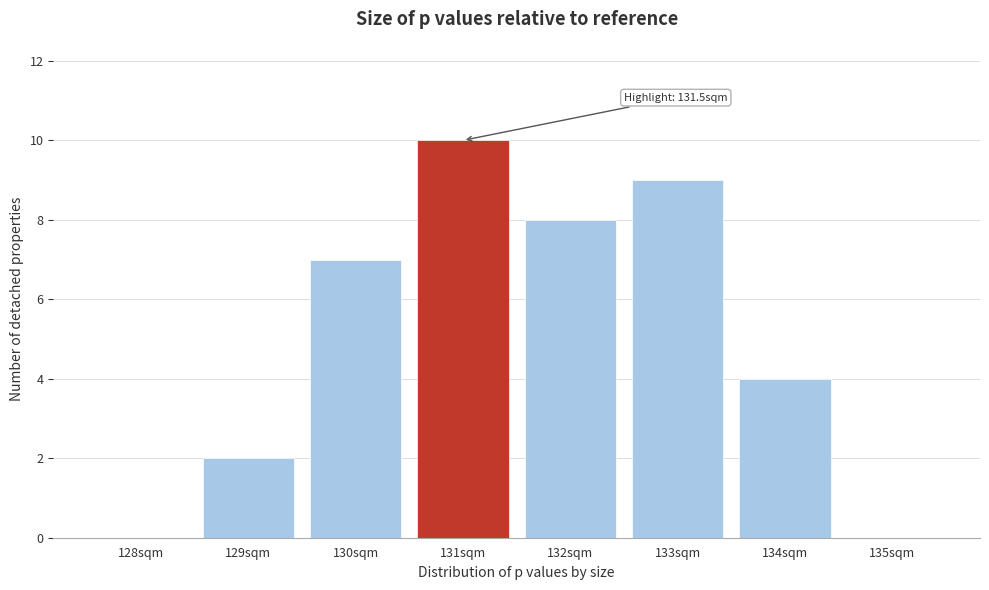

Reading left to right, what are all the values shown in this chart?

128sqm=0	129sqm=2	130sqm=7	131sqm=10	132sqm=8	133sqm=9	134sqm=4	135sqm=0